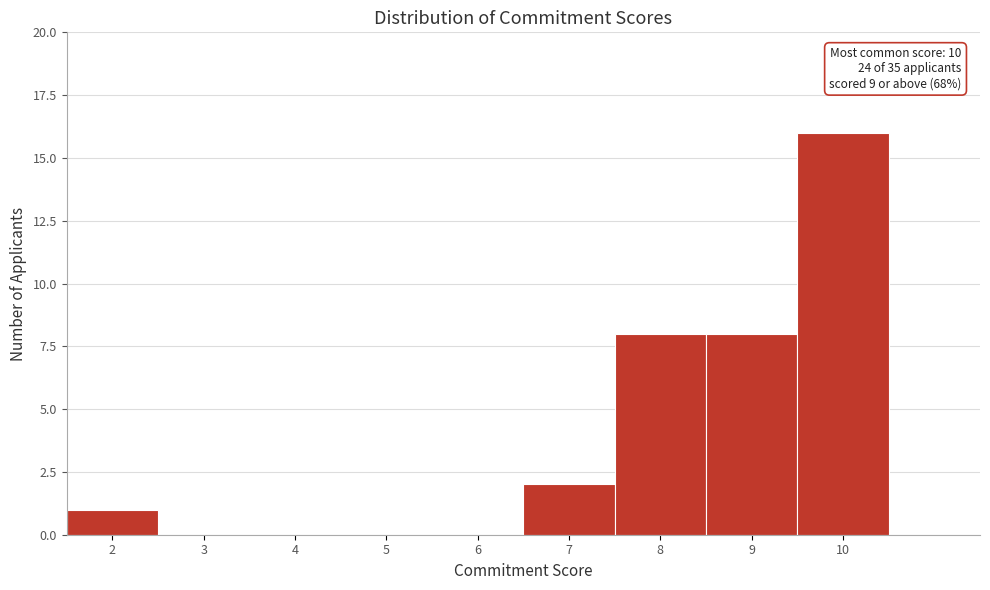

Which range on the x-axis has the tallest bar?

9.5 to 10.5